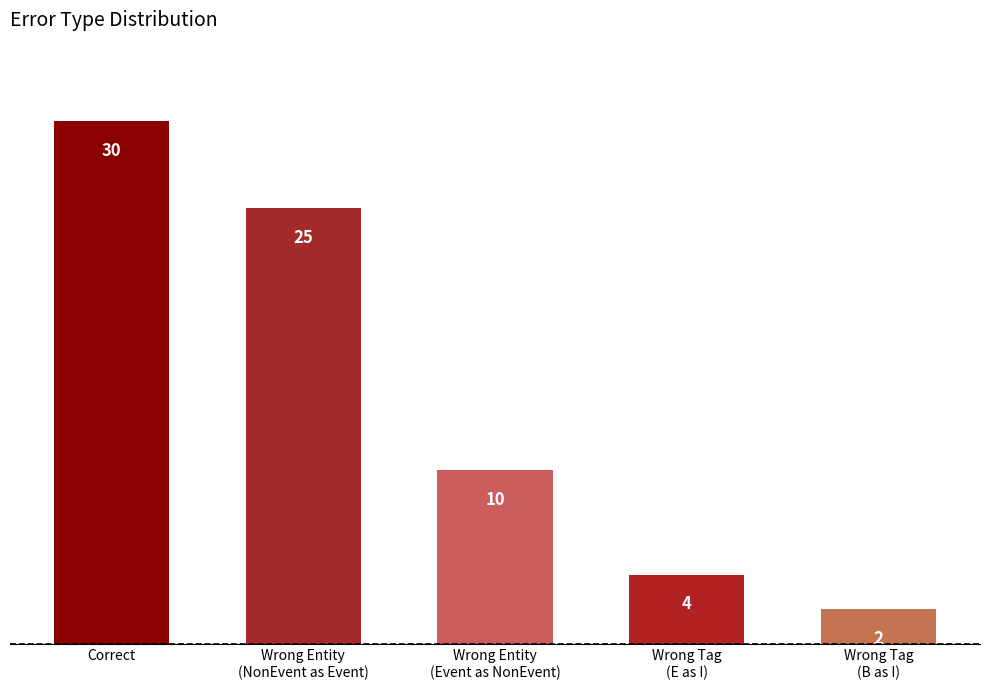

What is the label of the 1st bar from the right?

Wrong Tag
(B as I)